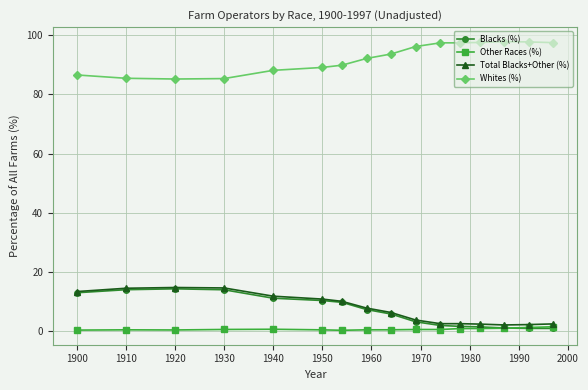

What is the sum of all Whites (%) values?

1477.4